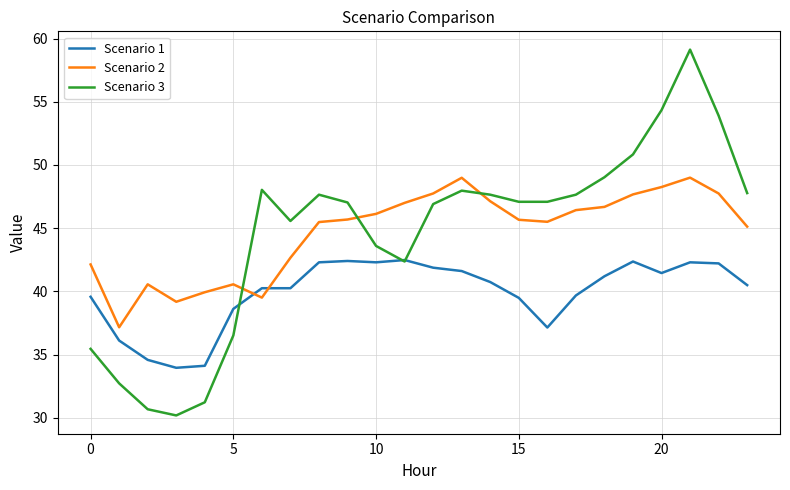

What is the minimum value shown in the chart?

30.2